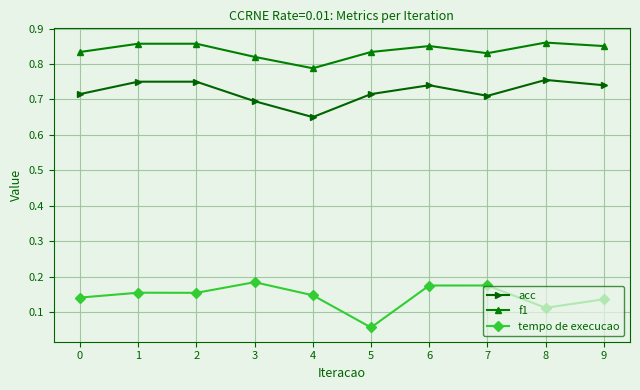

How many f1 values are between 0 and 1?

10